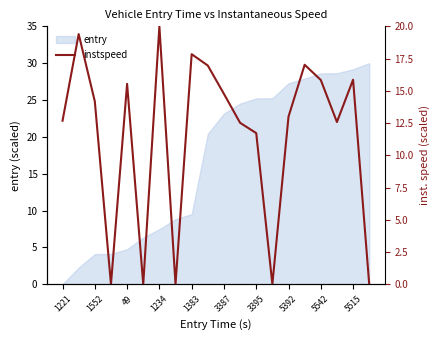

At which label does entry reach its minimum?

1221